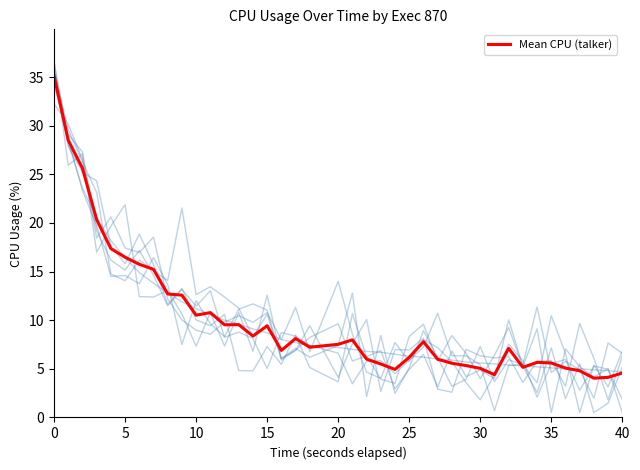

True or false: the data has more than 2 interior local peaks.

True